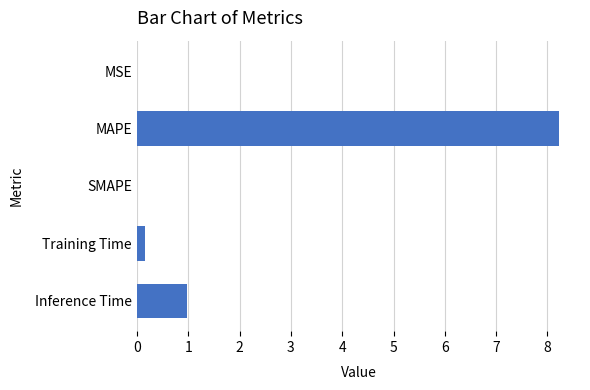

The chart shows a value of 3.2 at MAPE. True or false?

False